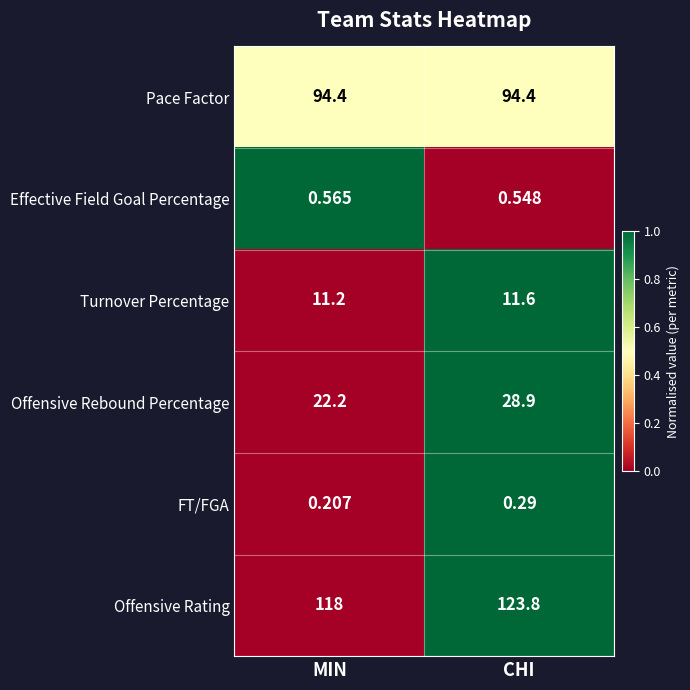

Which series changed the most between MIN and CHI?

Offensive Rebound Percentage